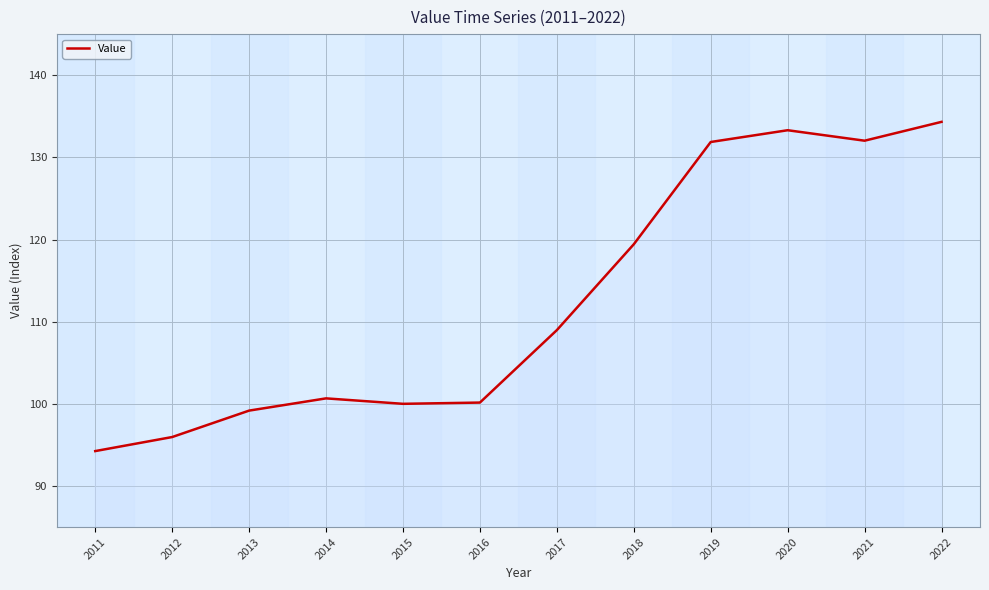

Read the value at 2012.

96.0